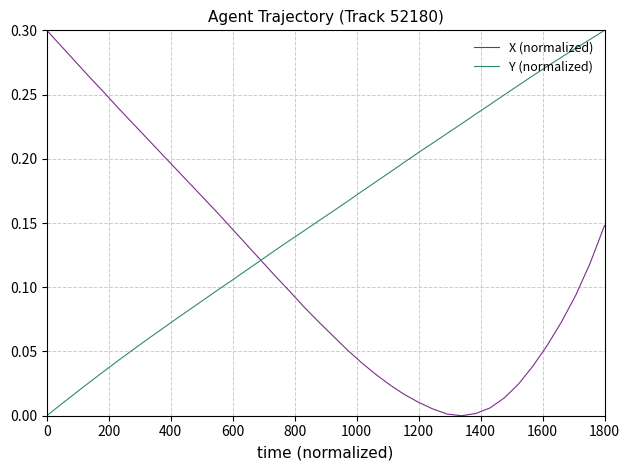

How many categories are shown in the chart?

40